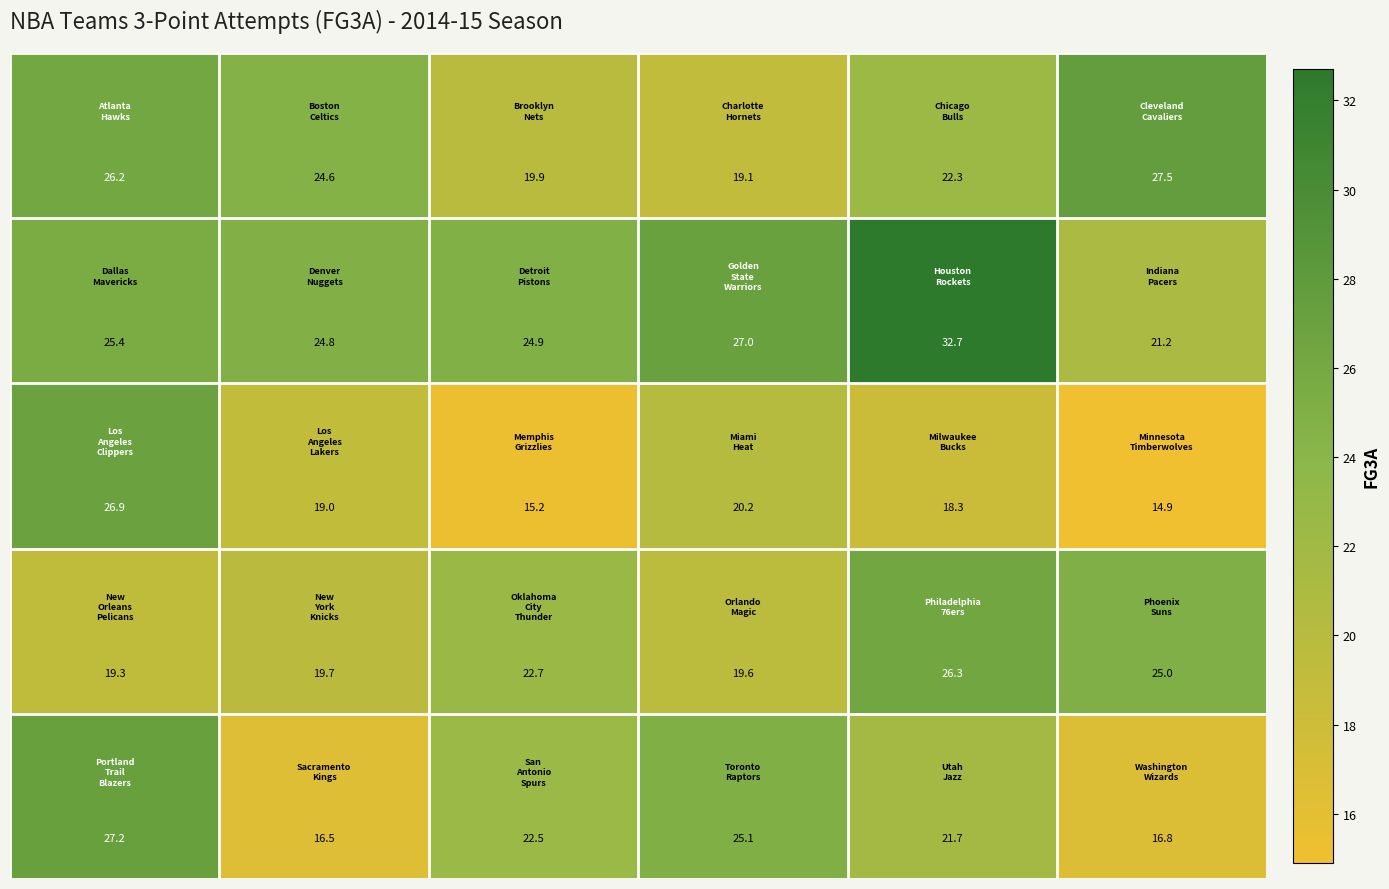

At how many categories does at least one series exceed 19?

6